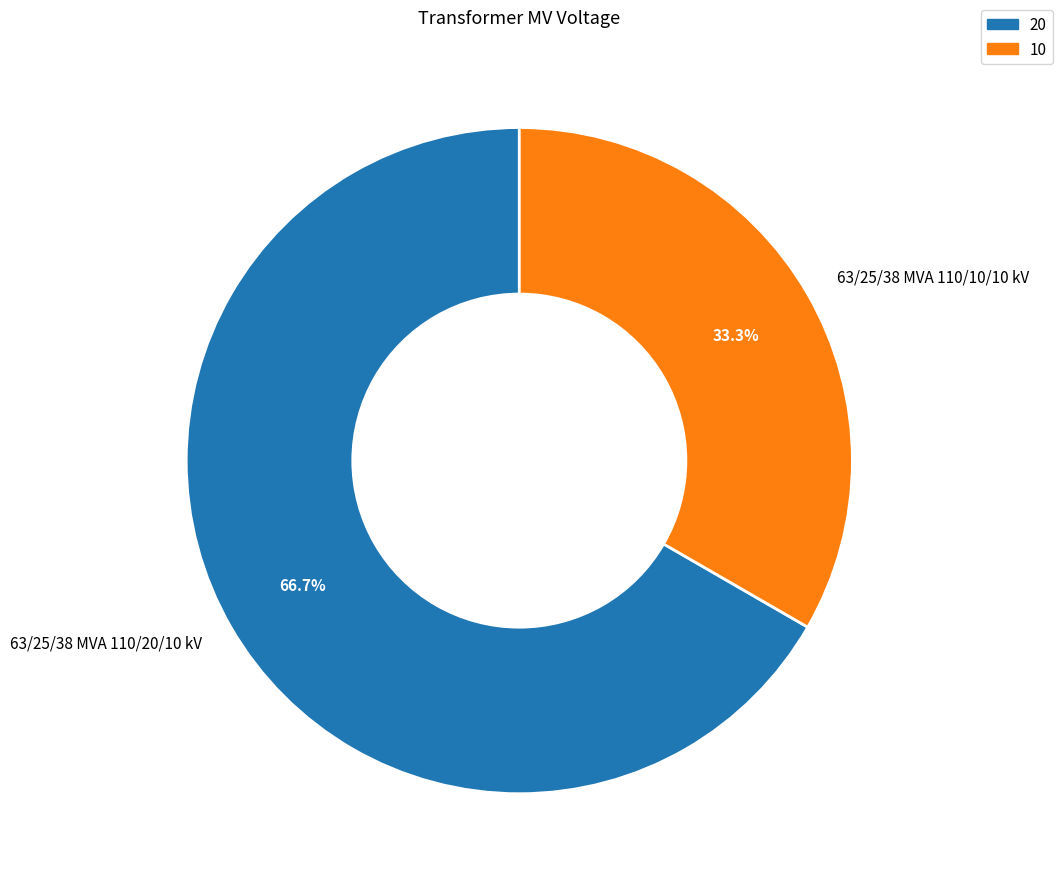

How many slices are in this pie chart?

2